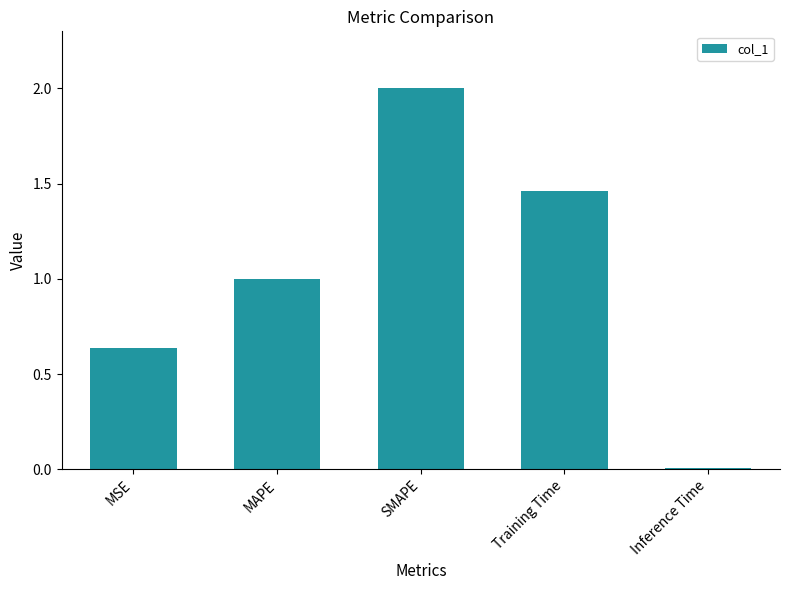

Rank the categories by value from lowest to highest.

Inference Time, MSE, MAPE, Training Time, SMAPE